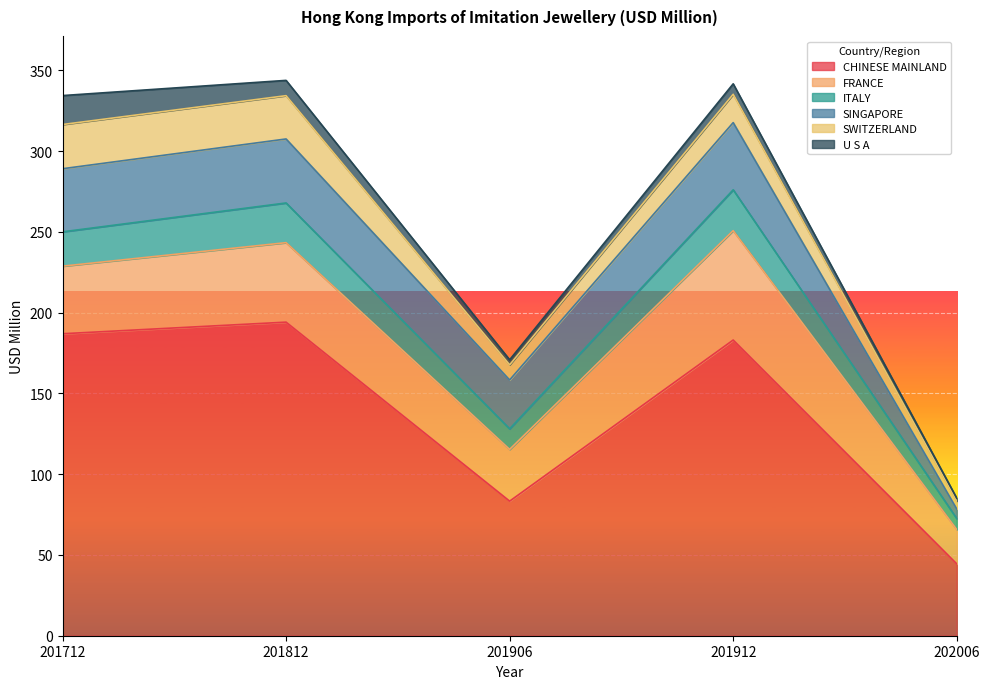

The value of ITALY at 202006 is 6.8. True or false?

True